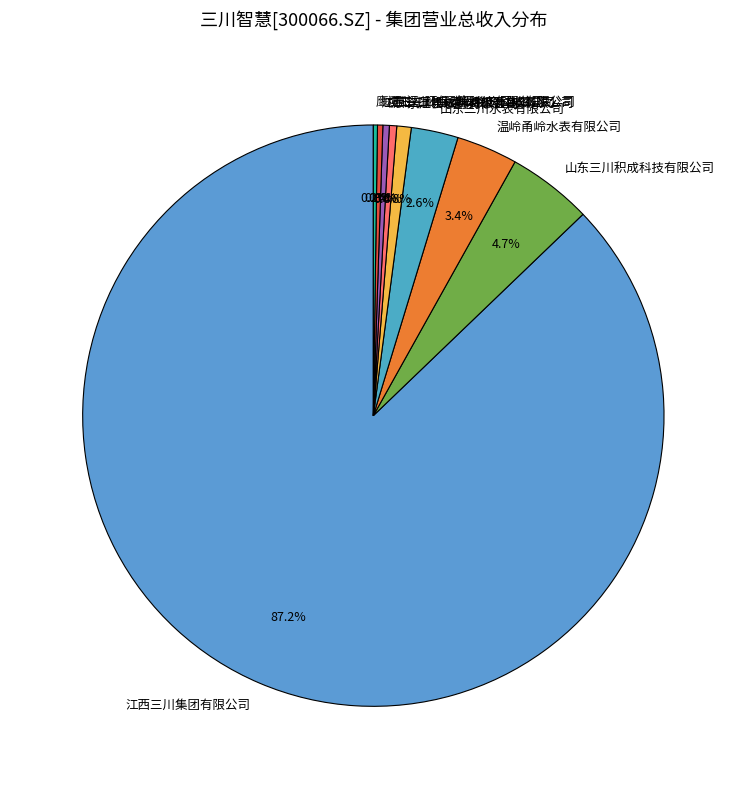

Is the sum of 武汉三川远策科技有限公司 and 杭州三川国德物联网科技有限公司 greater than half?

No